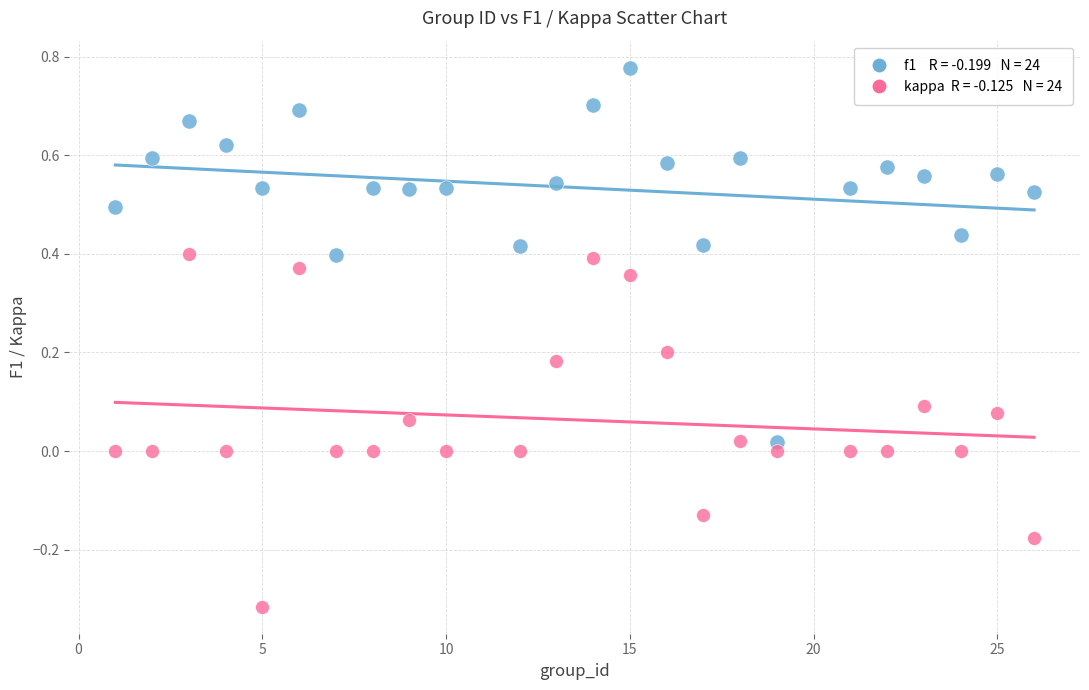

Across all data points, what is the range of X values (max minus min)?

25.0